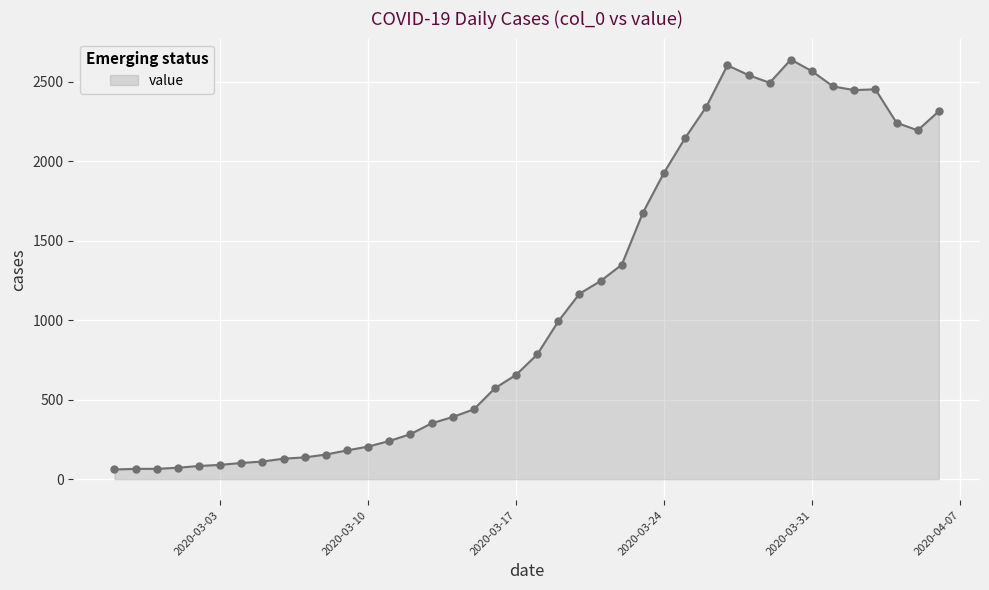

What is the difference between the maximum and minimum values?

2577